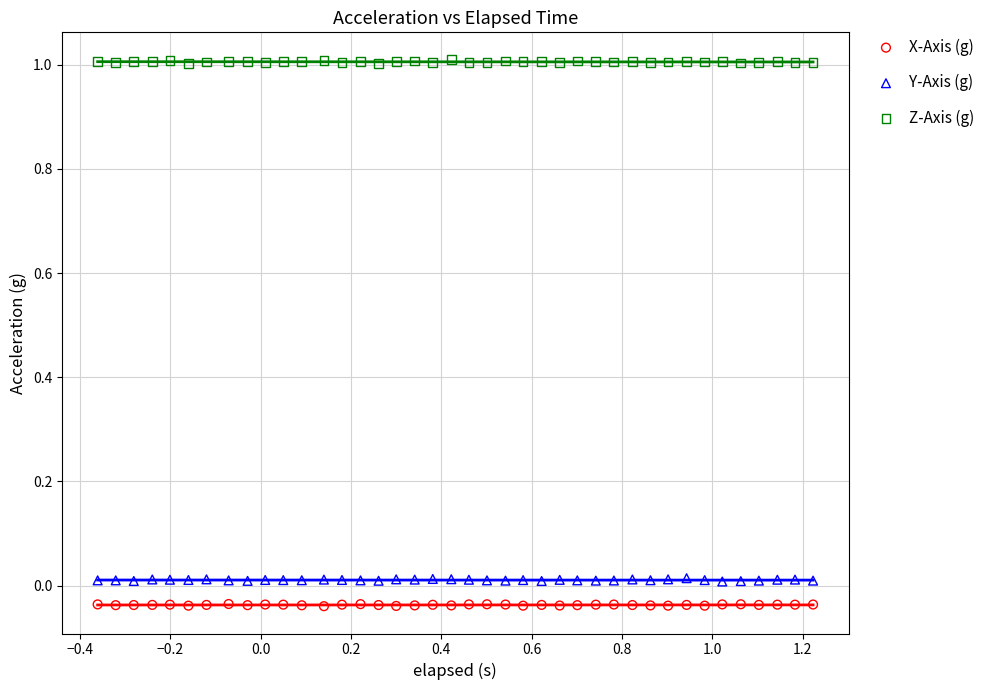

Which series reaches the maximum Y coordinate?

Z-Axis (g)